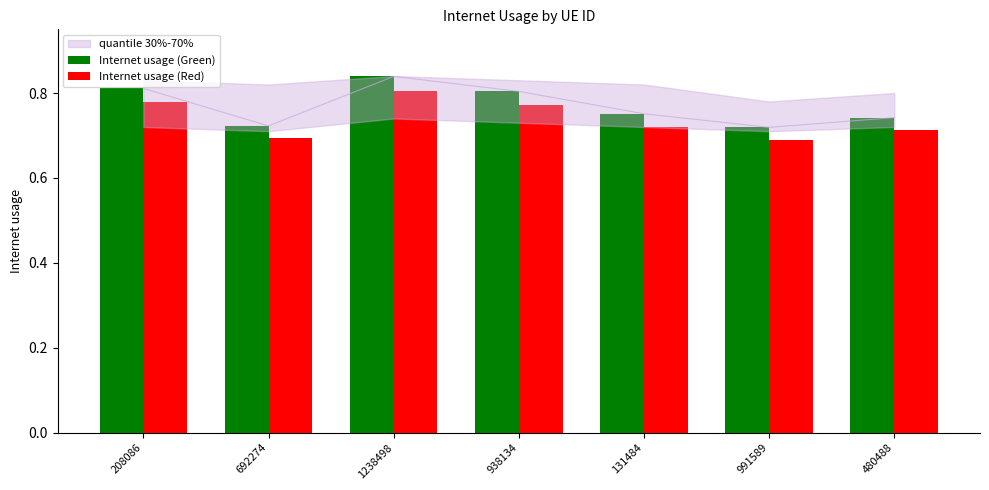

What is the minimum value for Internet usage (Red)?

0.7